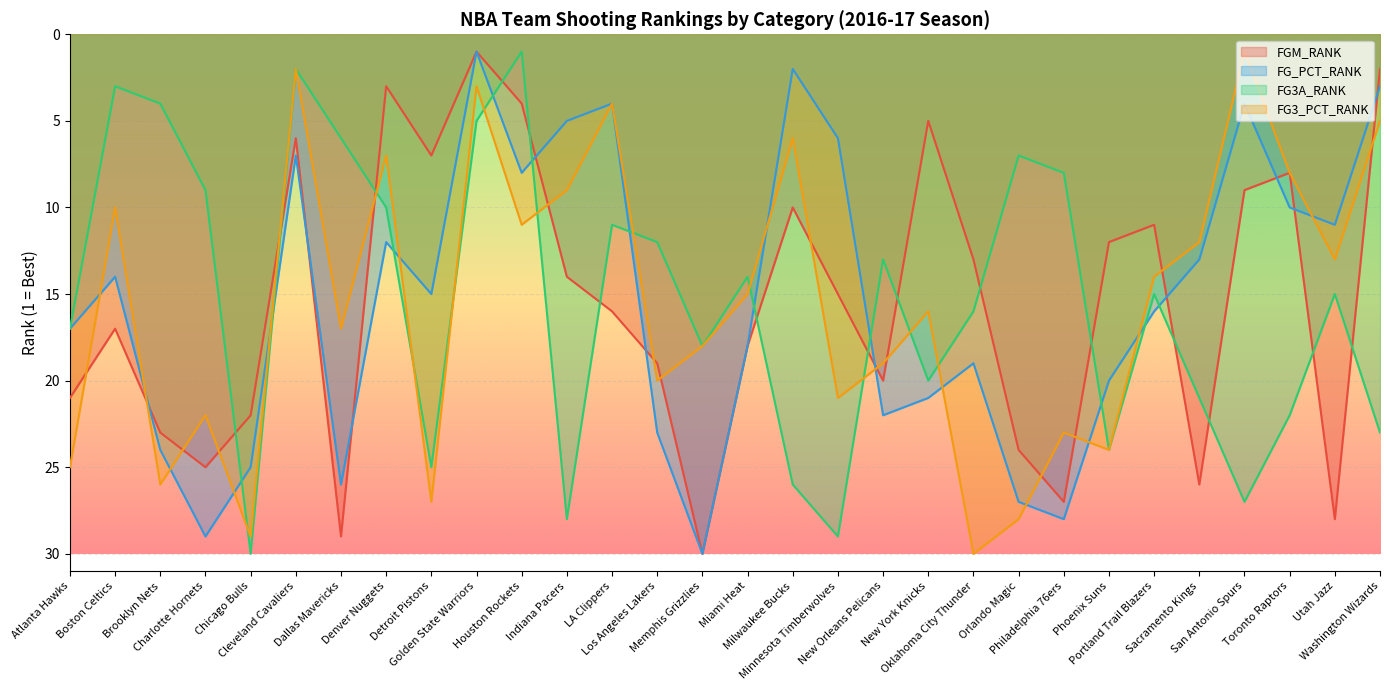

Which series changed the most between Detroit Pistons and Golden State Warriors?

FG3_PCT_RANK